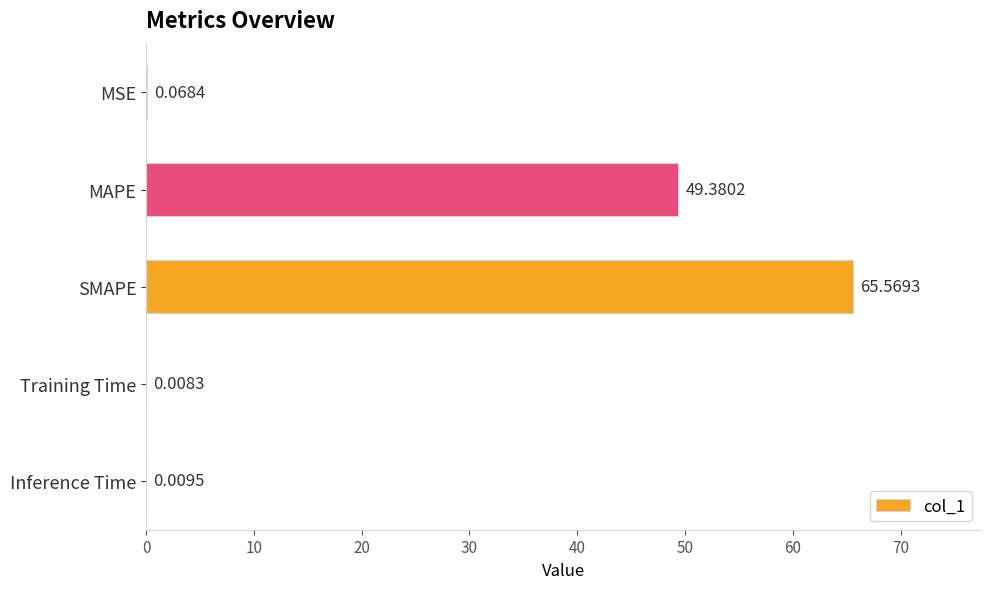

What is the change in value from MAPE to Training Time?

-49.4